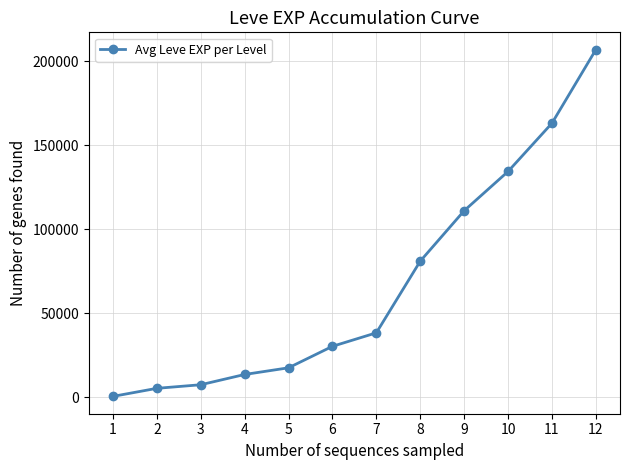

Does the chart have visible grid lines?

Yes